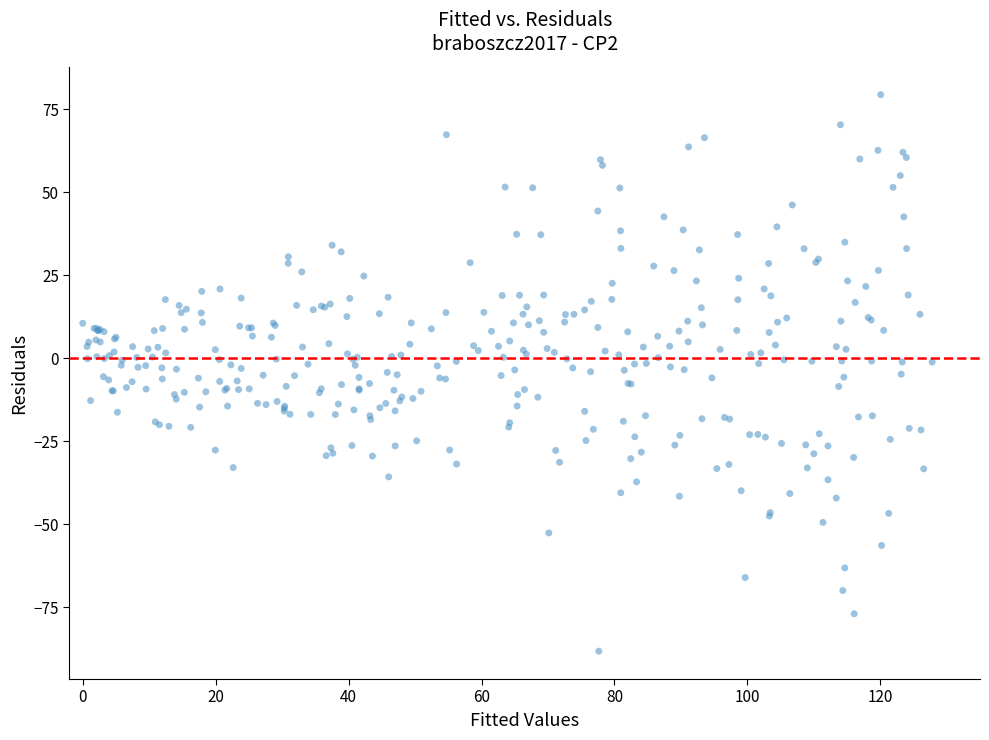

What is the range of Y values (max minus min)?

167.6